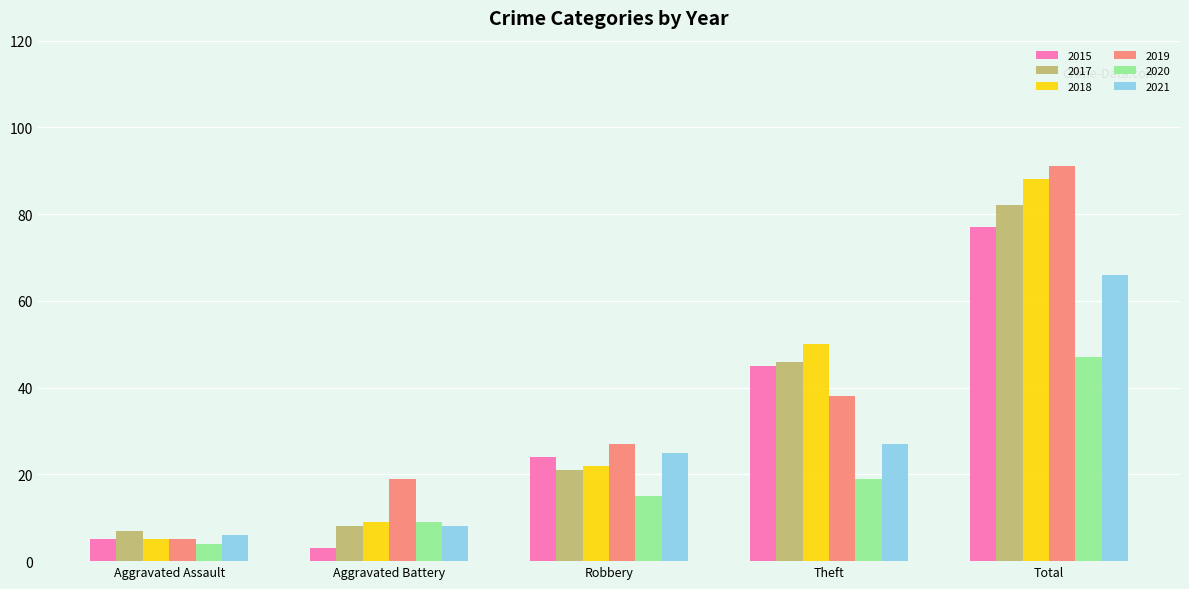

Rank the categories by 2018 value from lowest to highest.

Aggravated Assault, Aggravated Battery, Robbery, Theft, Total